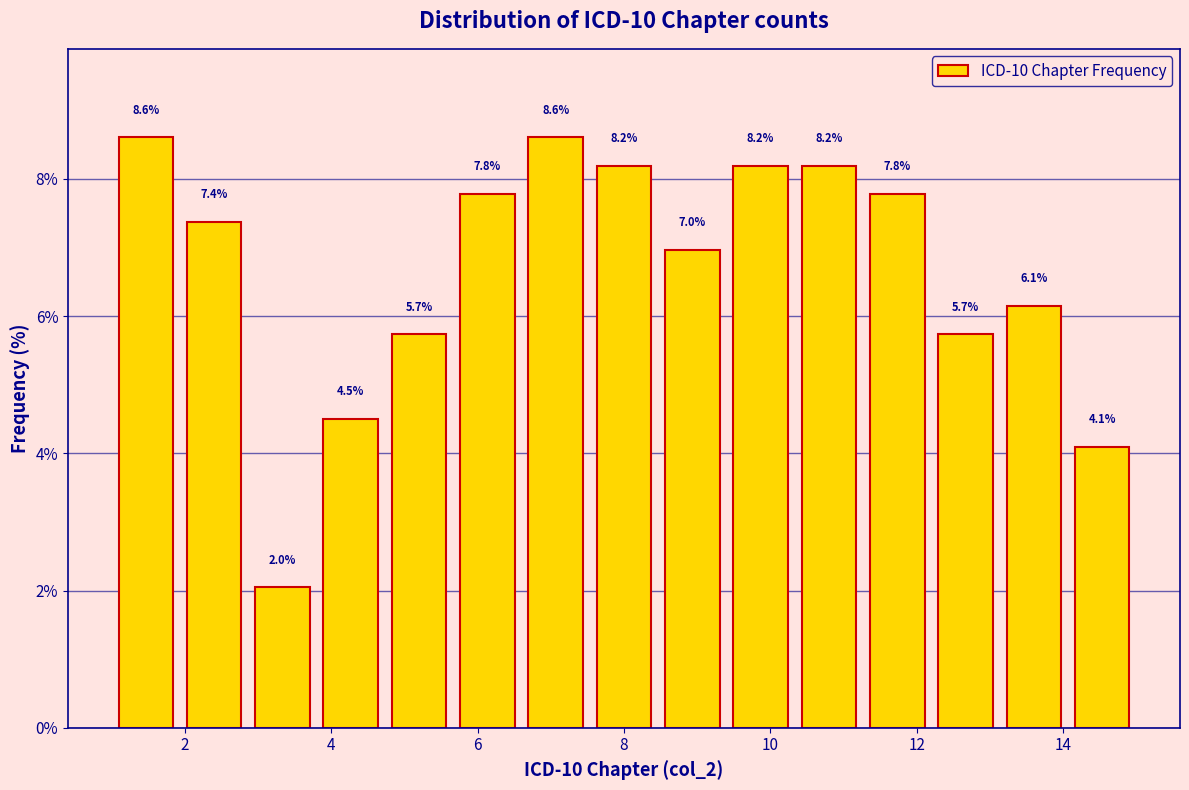

Reading left to right, list every bar in this chart as the range it spans on the x-axis followed by its height. The bar edges are not printed on the chart, so give them approximately, as read against the axis.

1.0 to 2.0: 8.6
2.0 to 2.8: 7.4
2.8 to 3.8: 2.0
3.8 to 4.8: 4.5
4.8 to 5.6: 5.7
5.6 to 6.6: 7.8
6.6 to 7.6: 8.6
7.6 to 8.4: 8.2
8.4 to 9.4: 7.0
9.4 to 10.4: 8.2
10.4 to 11.2: 8.2
11.2 to 12.2: 7.8
12.2 to 13.2: 5.7
13.2 to 14.0: 6.1
14.0 to 15.0: 4.1